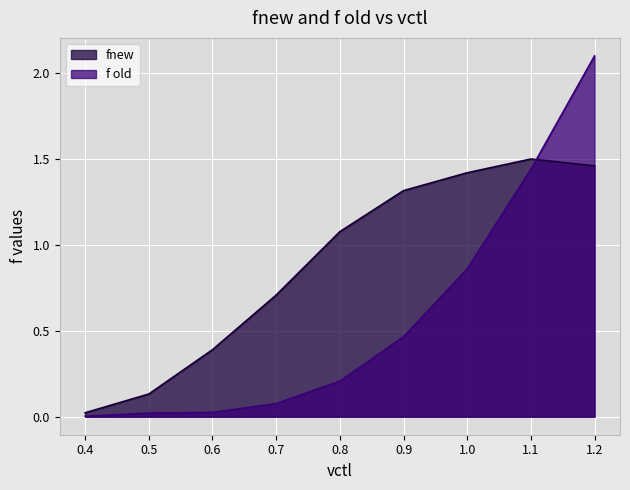

True or false: f old has more than 1 points higher than both neighbors.

False